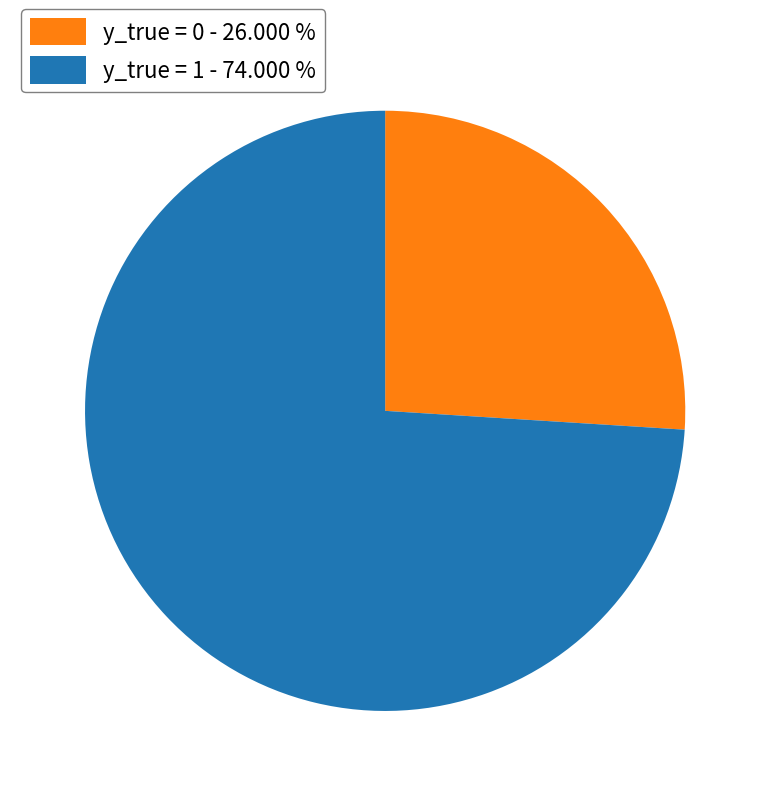

Does y_true = 0 account for over 50% of the chart?

No